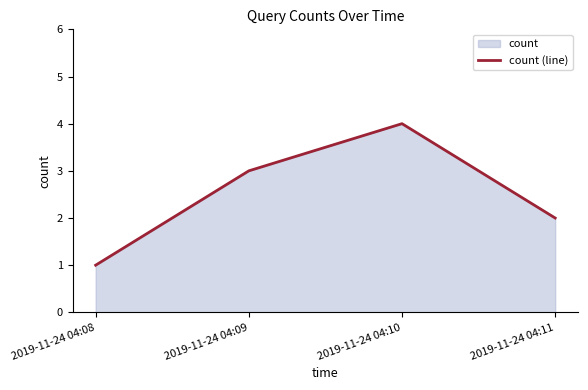

Where does the data first go above 3?

2019-11-24 04:10